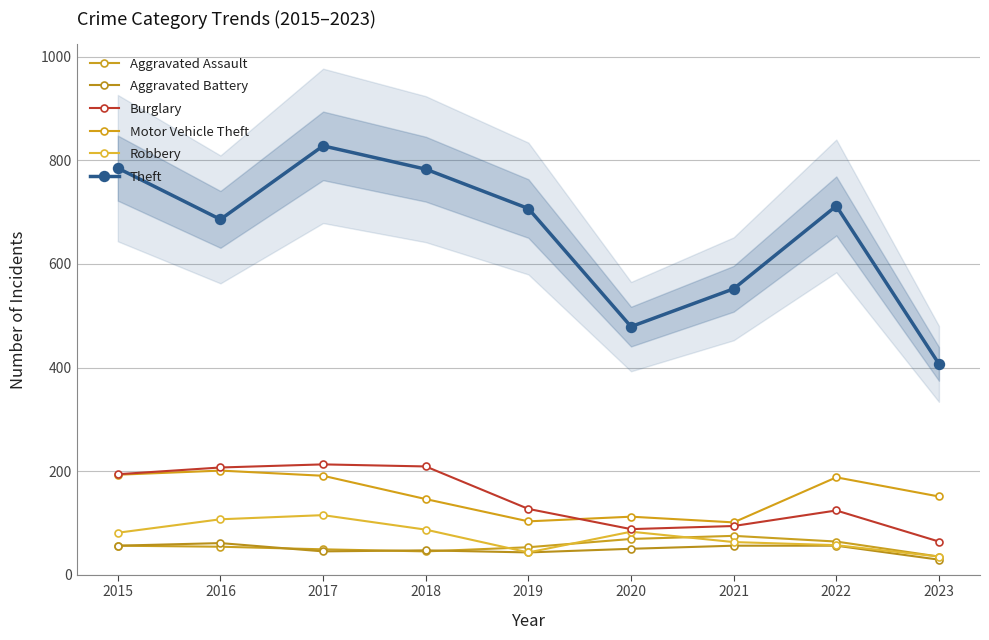

True or false: Motor Vehicle Theft has a value of 281 at 2017.

False